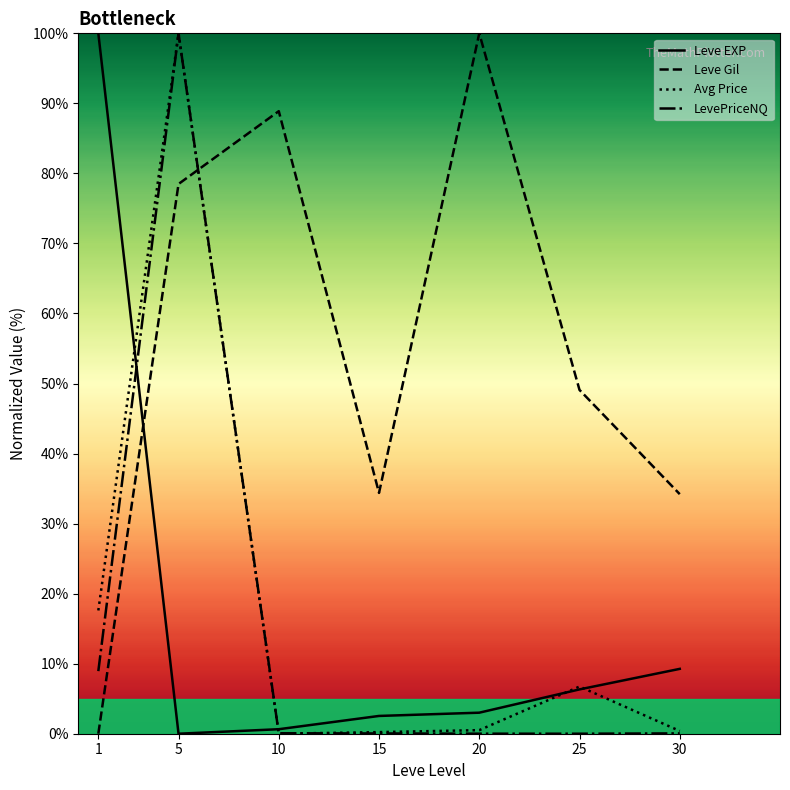

Which category has the highest value in the Leve EXP series?

1